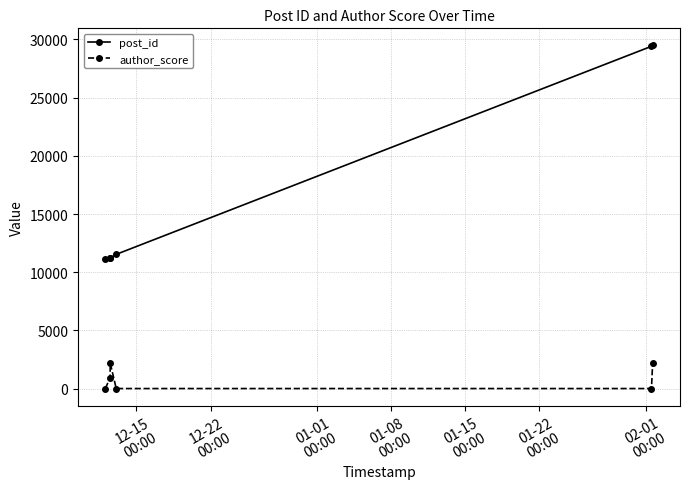

What is the highest value of the author_score series?

2174